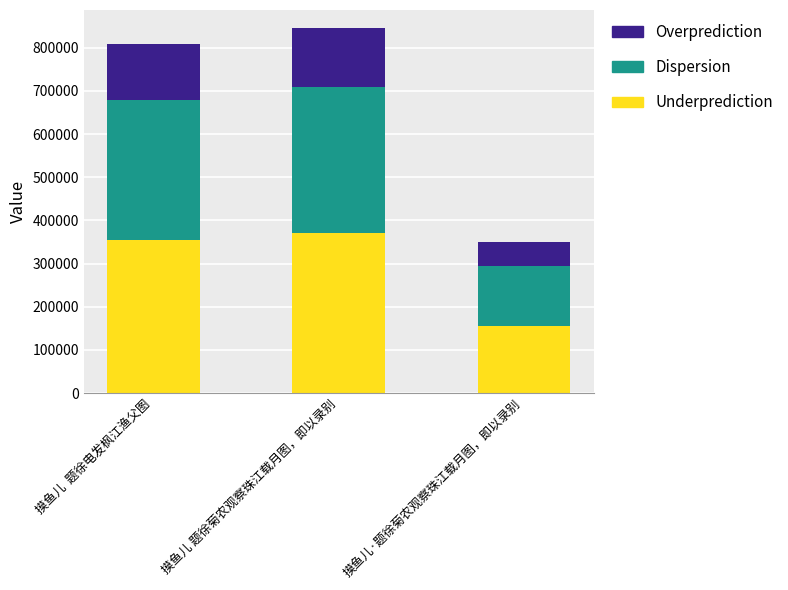

What is the highest value of the Underprediction series?

371866.4